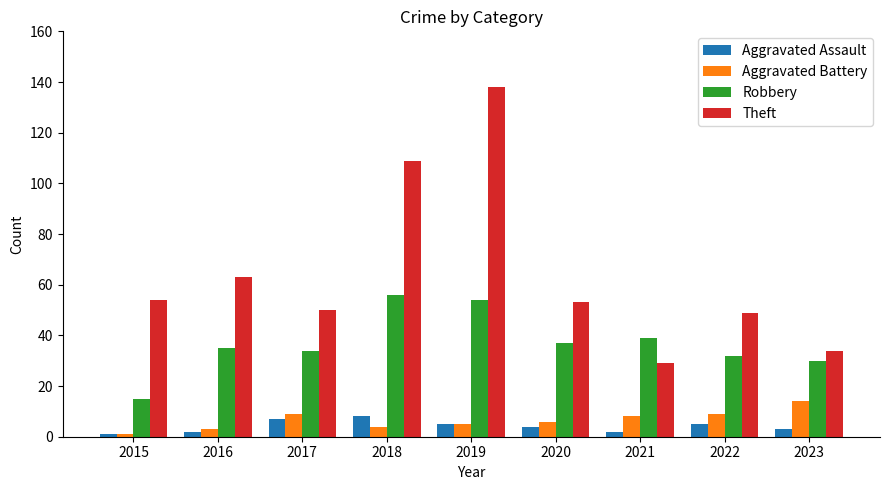

Reading right to left, what are all the values shown in this chart?

Aggravated Assault: 2023=3	2022=5	2021=2	2020=4	2019=5	2018=8	2017=7	2016=2	2015=1
Aggravated Battery: 2023=14	2022=9	2021=8	2020=6	2019=5	2018=4	2017=9	2016=3	2015=1
Robbery: 2023=30	2022=32	2021=39	2020=37	2019=54	2018=56	2017=34	2016=35	2015=15
Theft: 2023=34	2022=49	2021=29	2020=53	2019=138	2018=109	2017=50	2016=63	2015=54